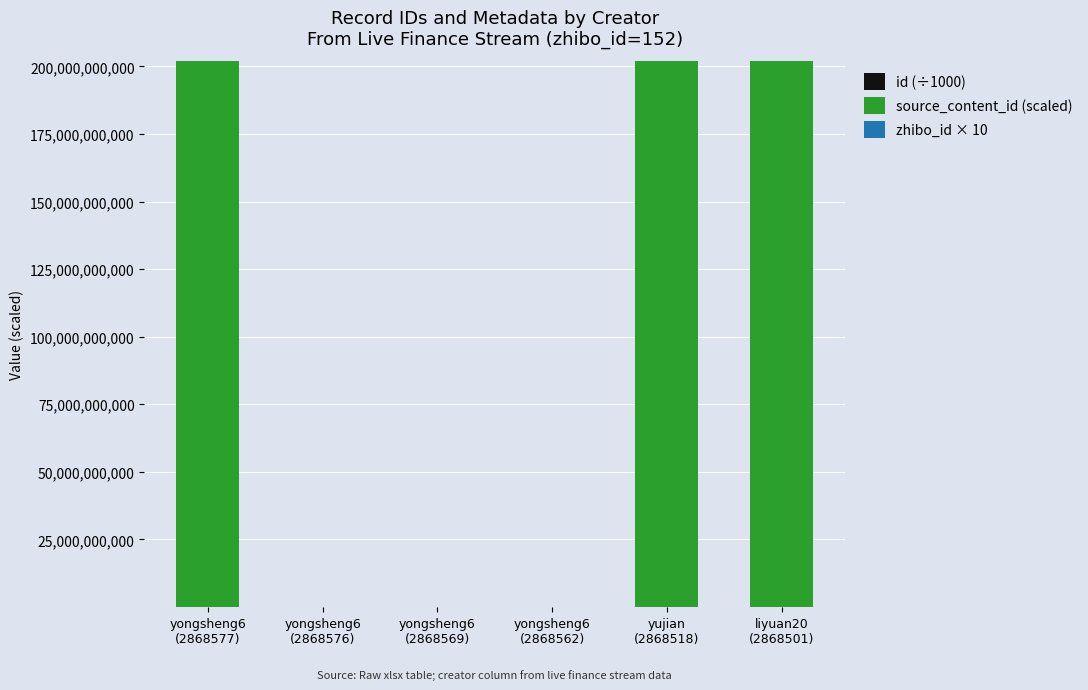

The value of id (÷1000) at yongsheng6
(2868576) is 2868.6. True or false?

True